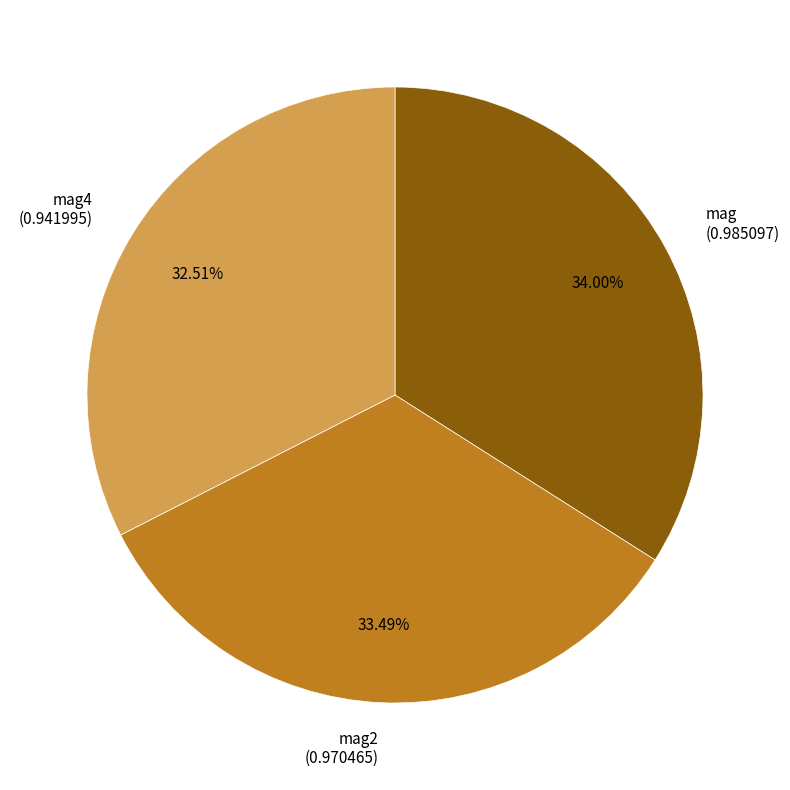

To the nearest percent, what percentage of the pie is mag4?

33%